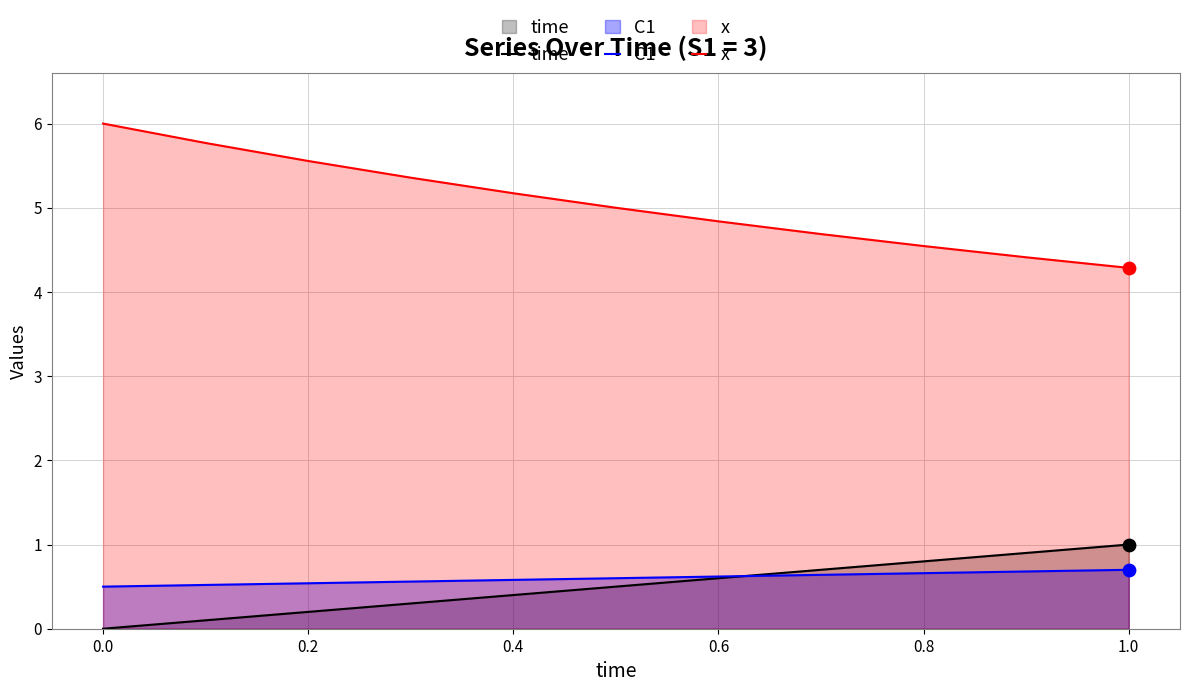

Which series has the largest total across all categories?

x